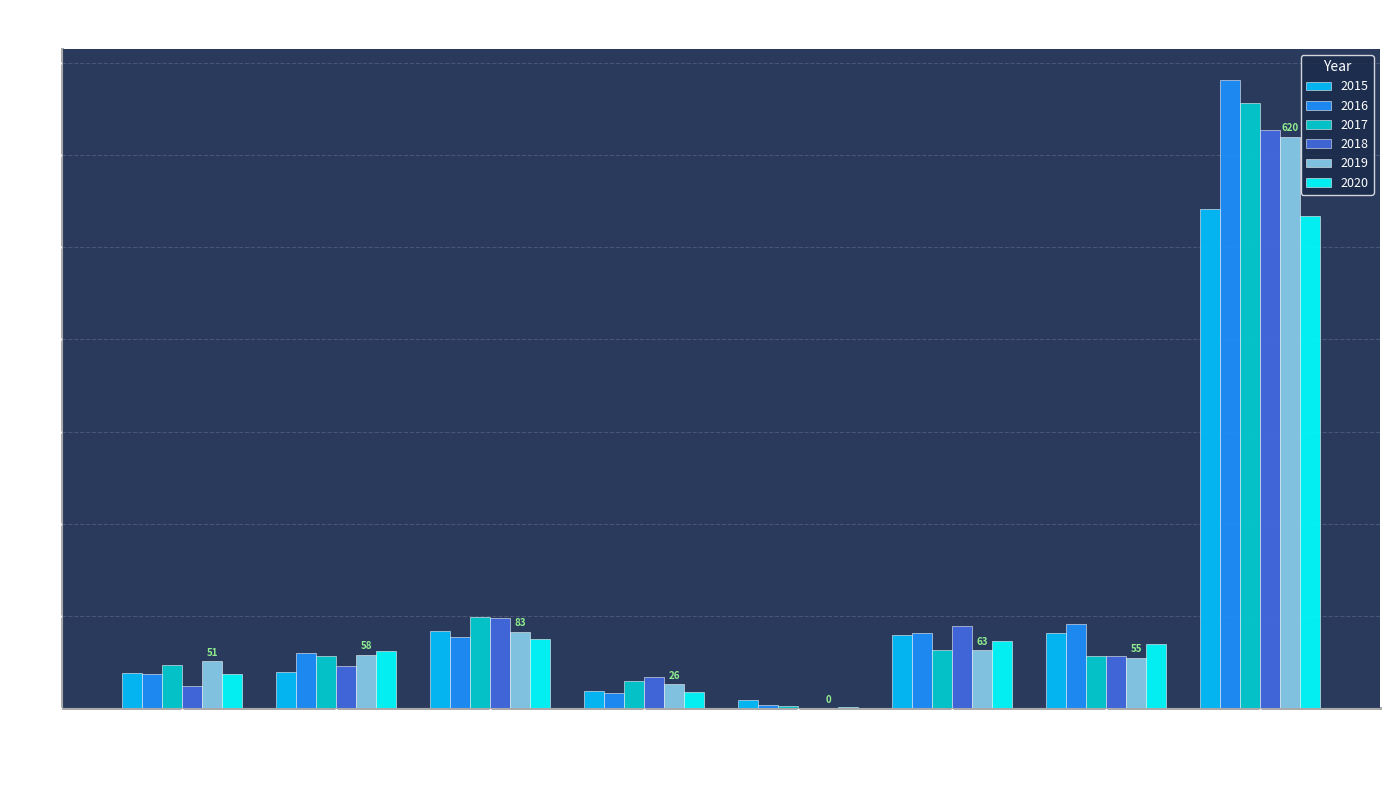

What is the approximate value of 2018 at Aggravated Battery?

46